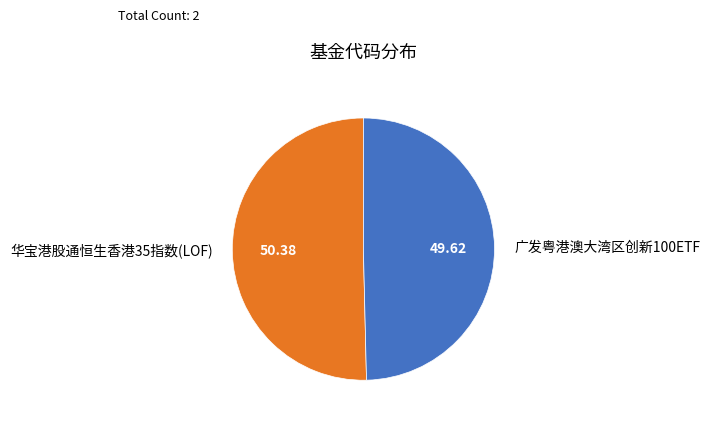

Do 华宝港股通恒生香港35指数(LOF) and 广发粤港澳大湾区创新100ETF together represent more than half of the pie?

Yes